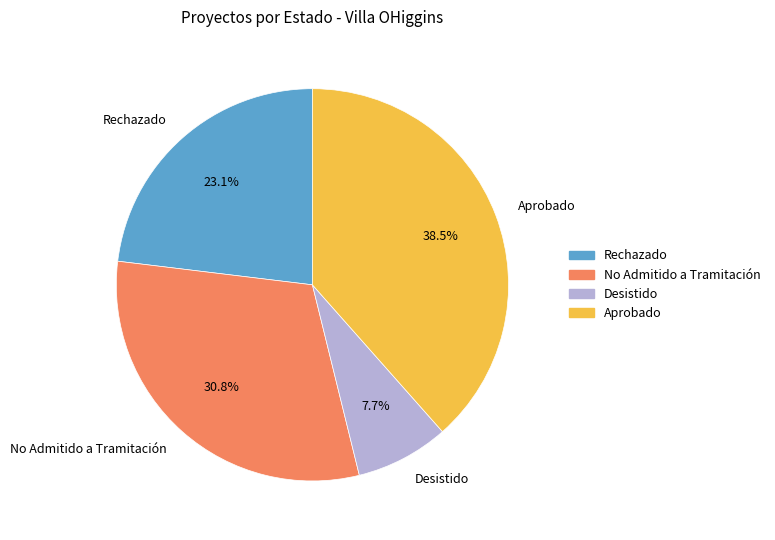

What percentage do Rechazado and No Admitido a Tramitación together represent?

53.8%